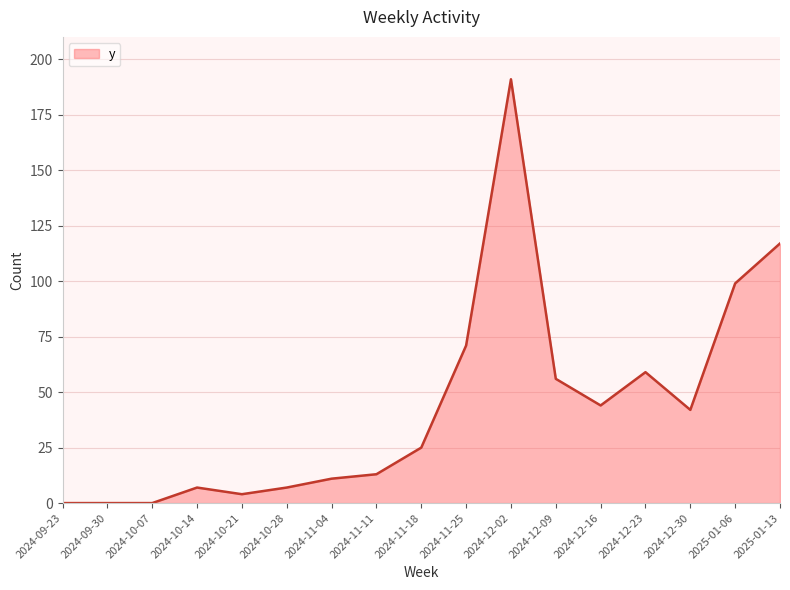

What is the difference between the maximum and minimum values?

191